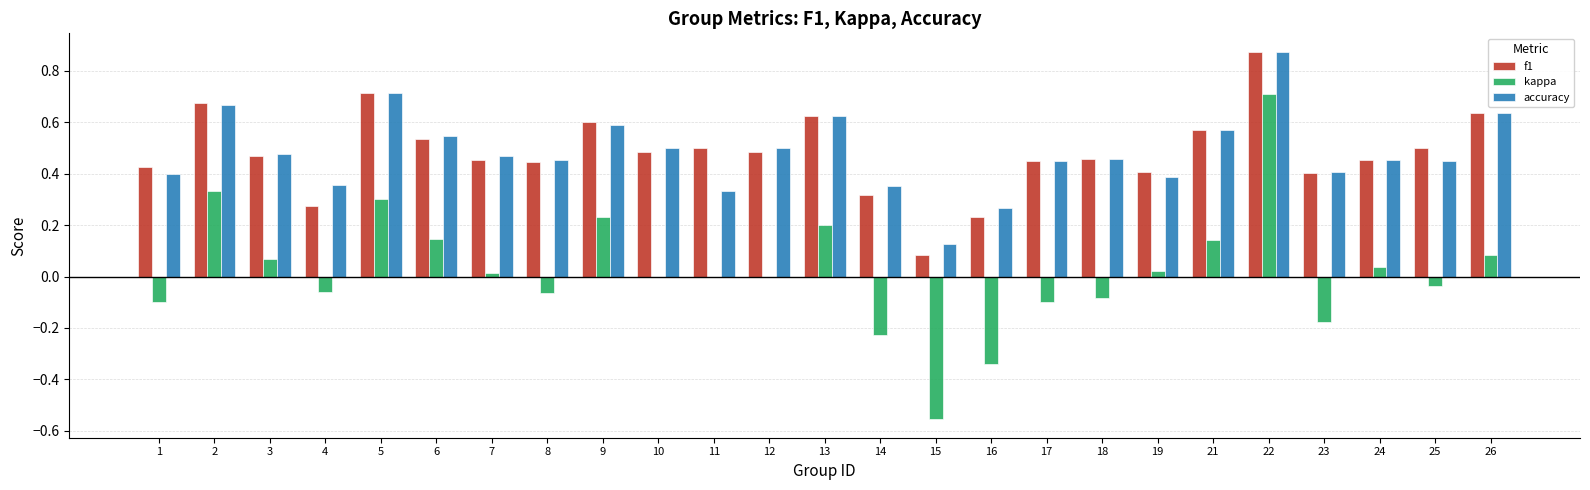

What is the sum of all accuracy values?

12.1